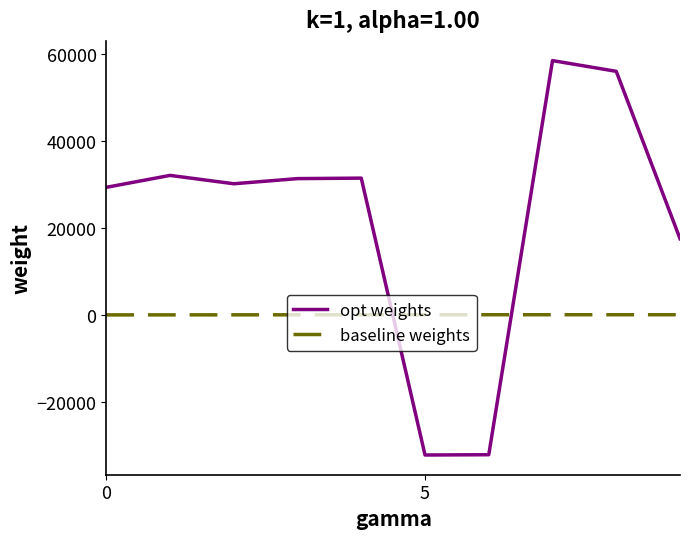

What is the sum of all opt weights values?

221908